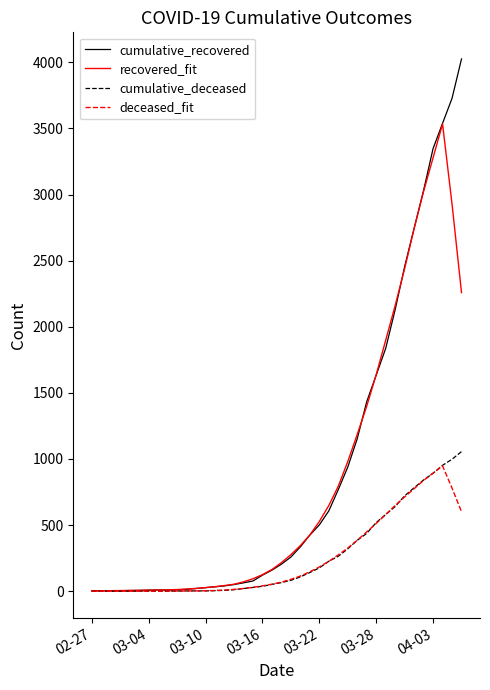

Which series has the largest range (max minus min)?

cumulative_recovered